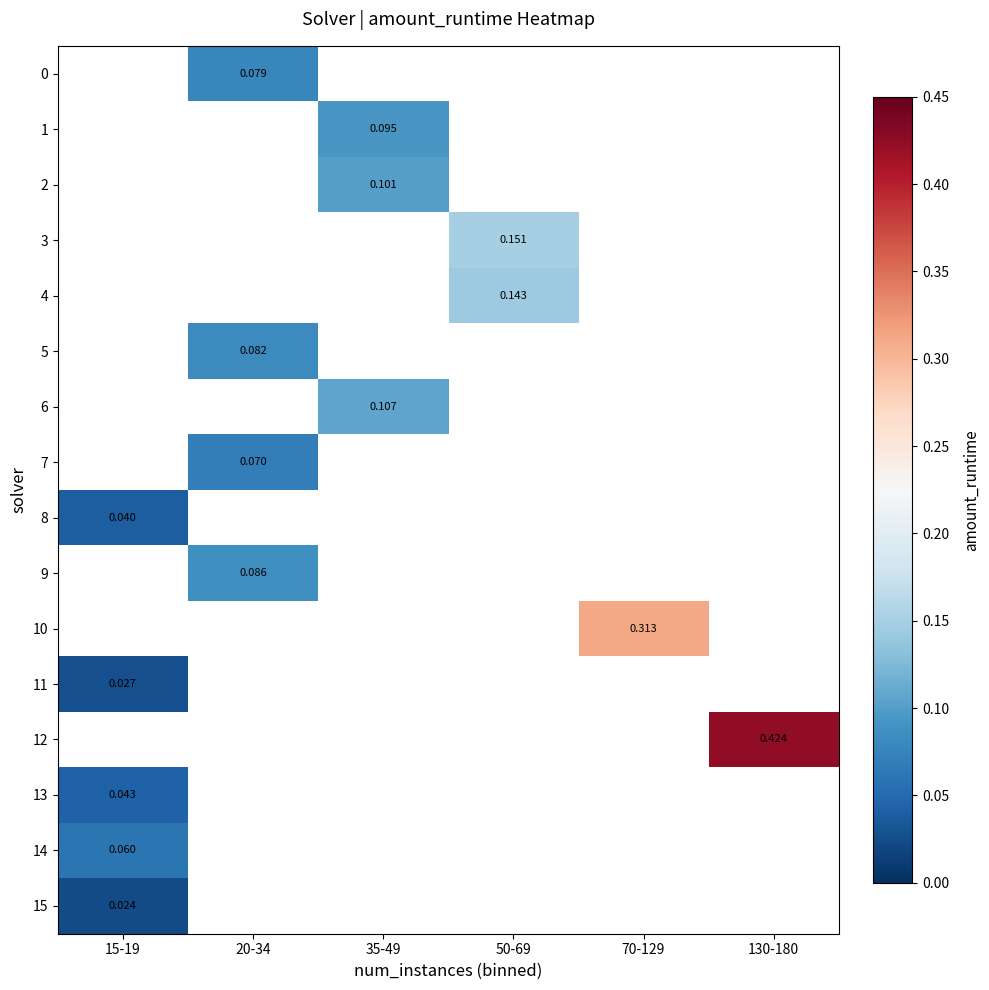

Which series has the widest spread of values?

8